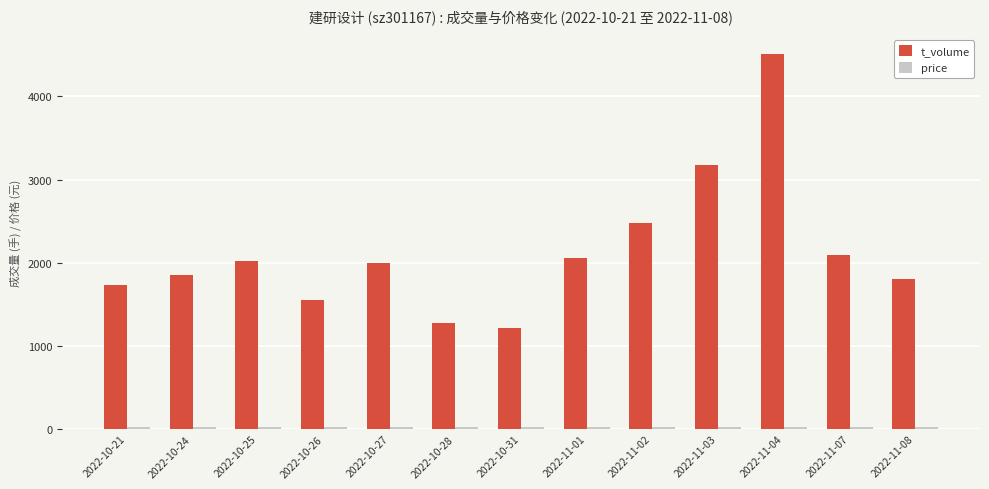

Which series has the largest total across all categories?

t_volume